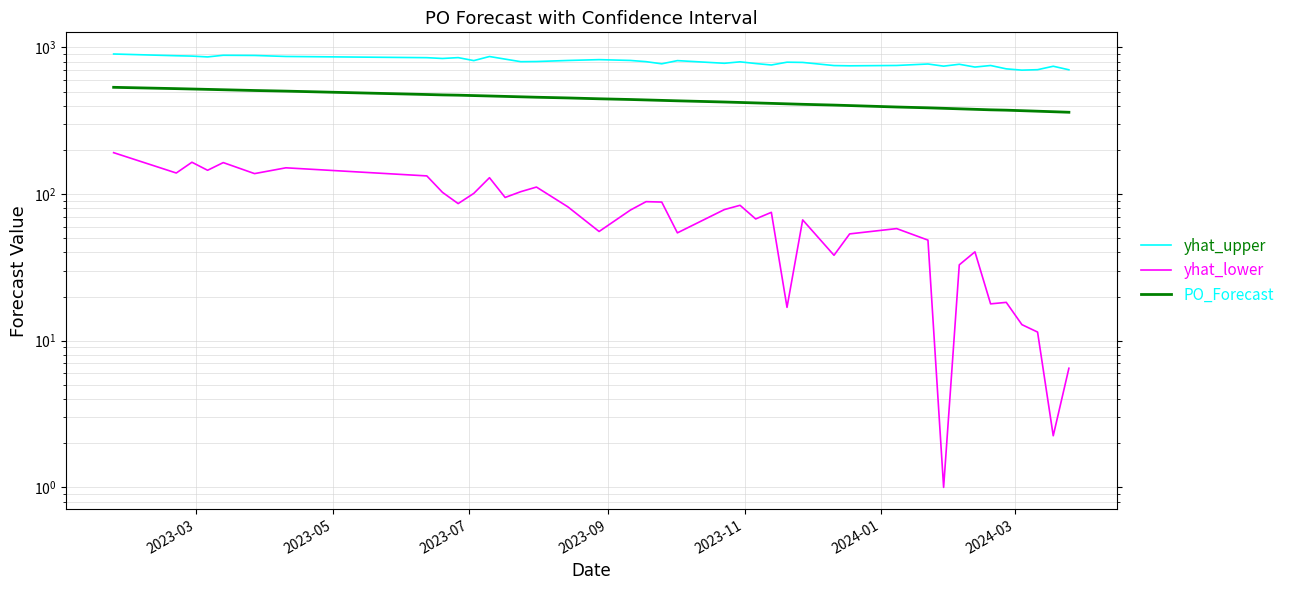

What are all the series names shown in the legend?

yhat_upper, yhat_lower, PO_Forecast